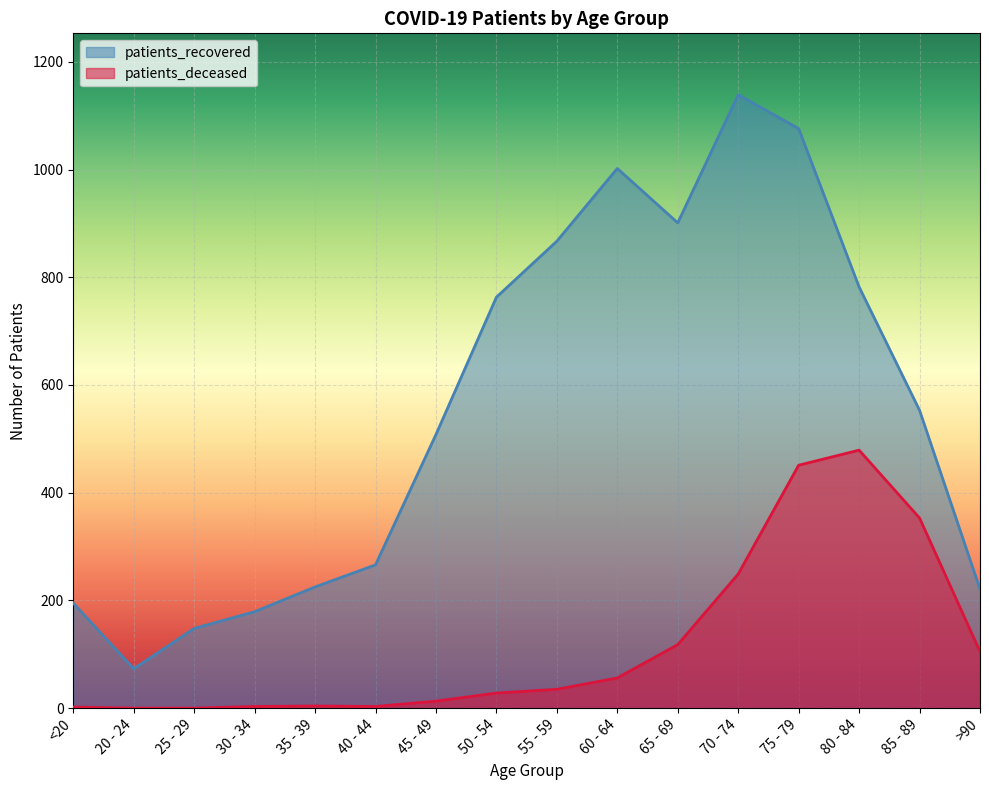

At which label does patients_deceased first exceed 35?

60 - 64